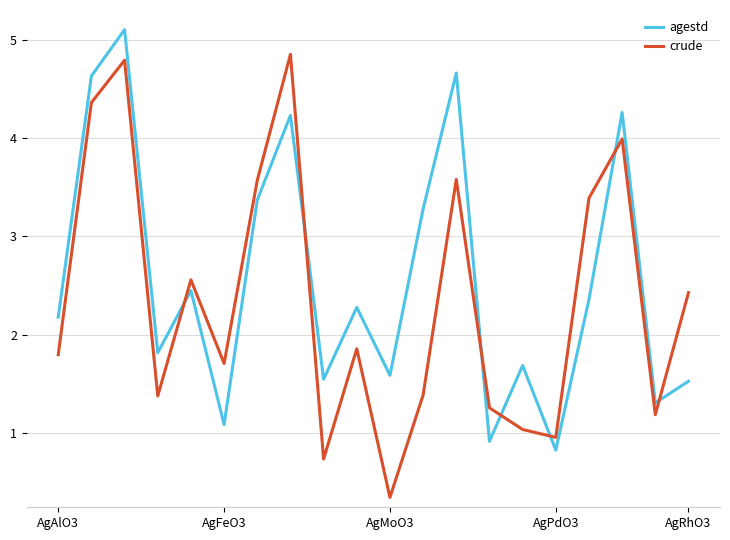

What is the maximum value for agestd?

5.1